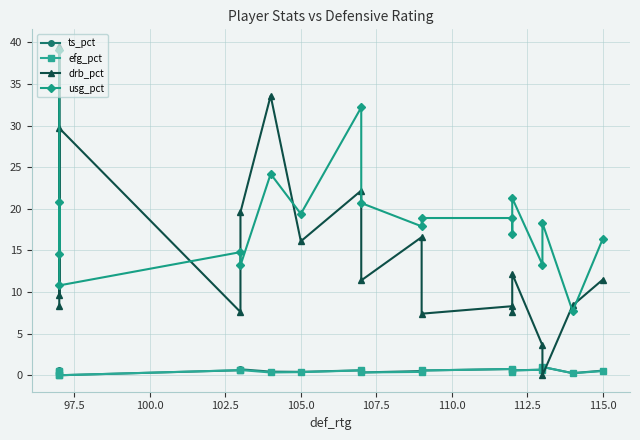

Is it true that ts_pct equals 0.9 at 115.0?

False